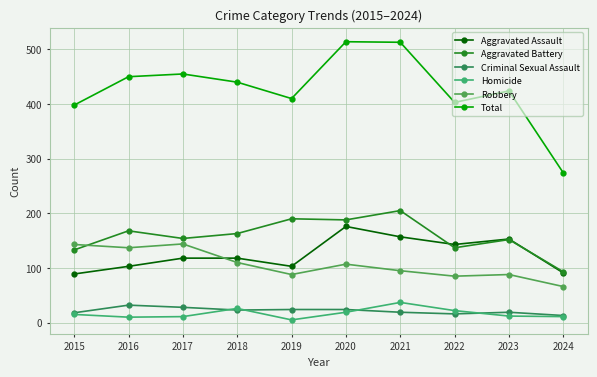

At how many categories does at least one series exceed 185?

10